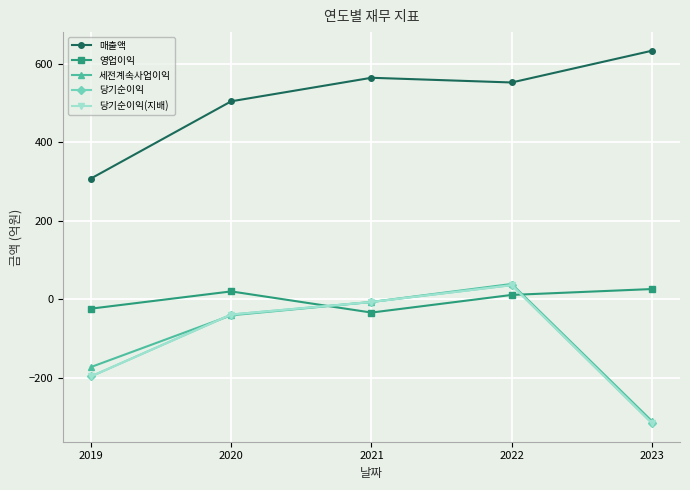

How many interior local peaks does the 세전계속사업이익 series have?

1